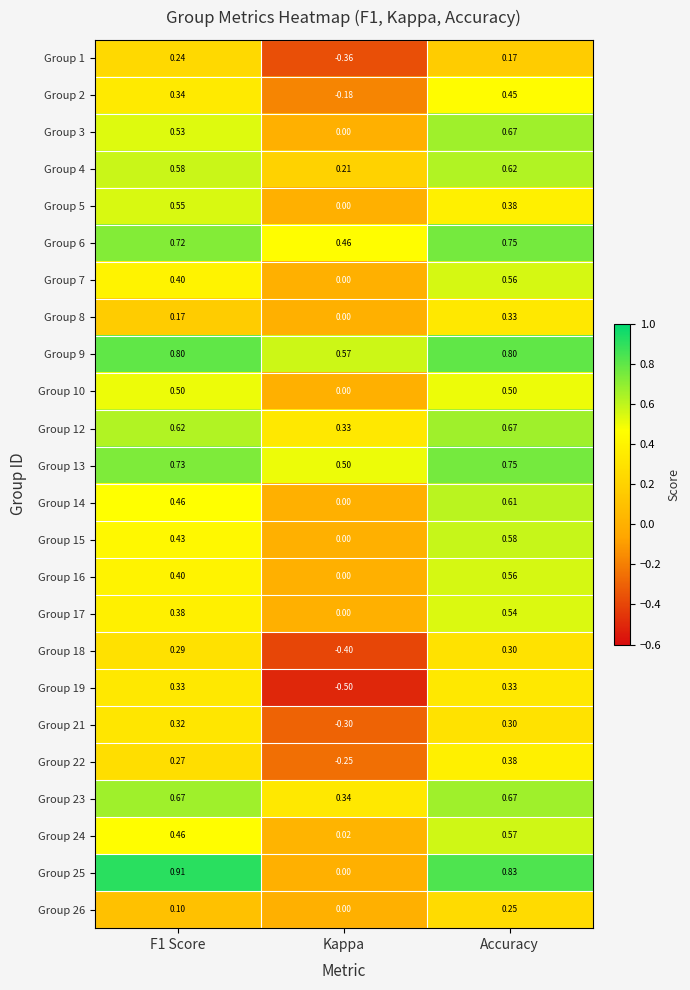

What is the difference between the highest and lowest values at F1 Score?

0.8